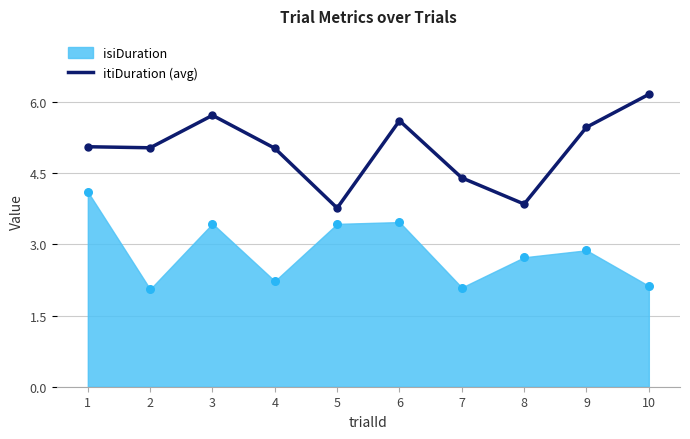

True or false: itiDuration (avg) has a value of 2.8 at 9.

False